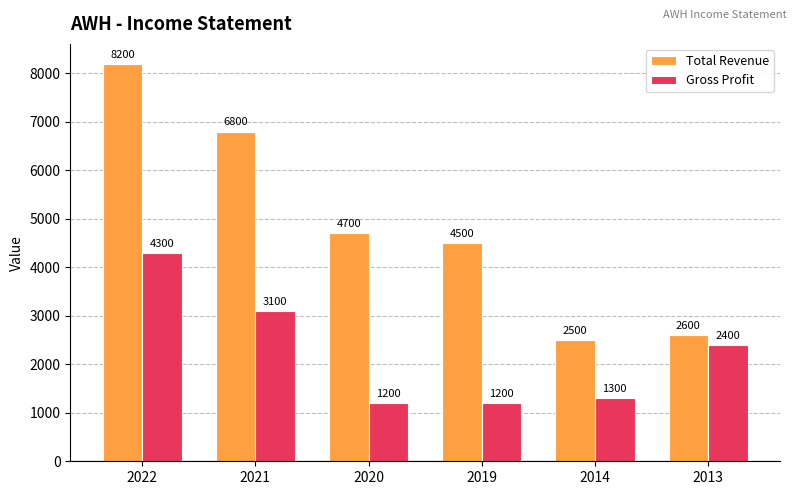

What is the difference between the second highest and second lowest values in the Total Revenue series?

4200